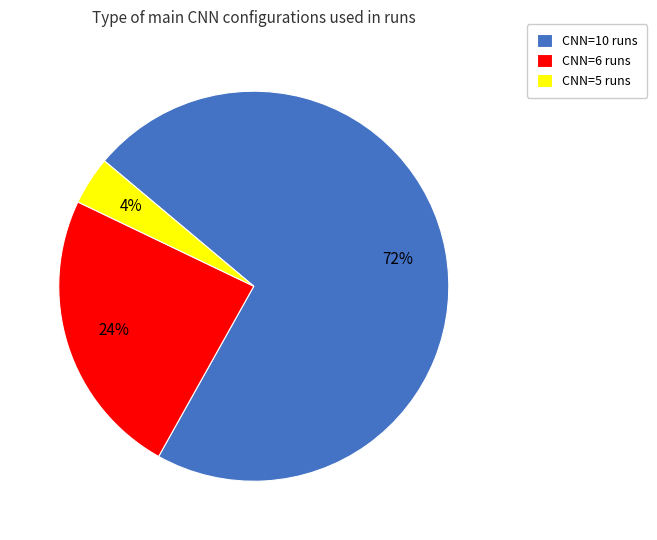

Do CNN=10 runs and CNN=6 runs together represent more than half of the pie?

Yes